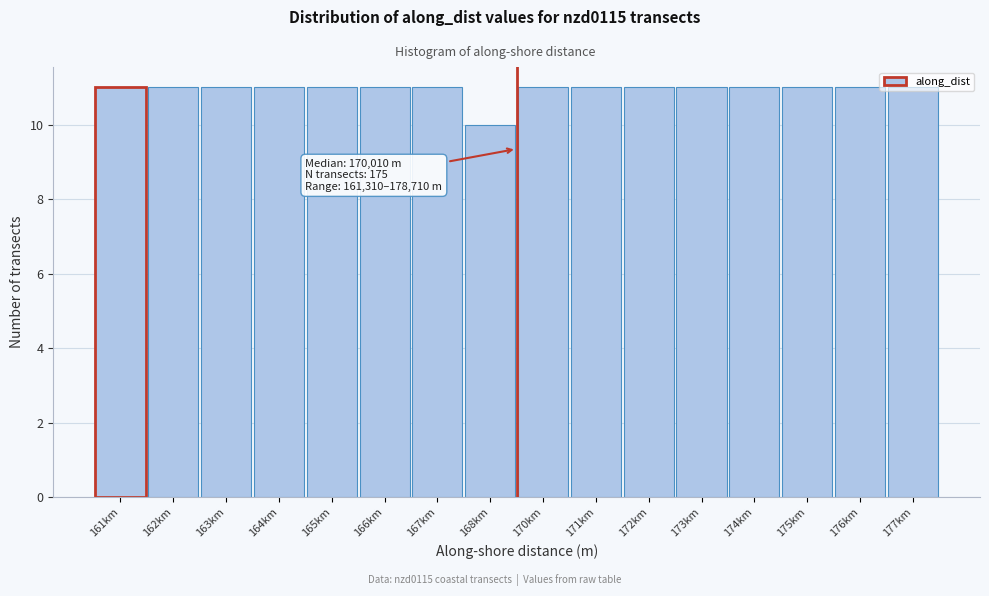

The chart shows a value of 4 at 173km. True or false?

False